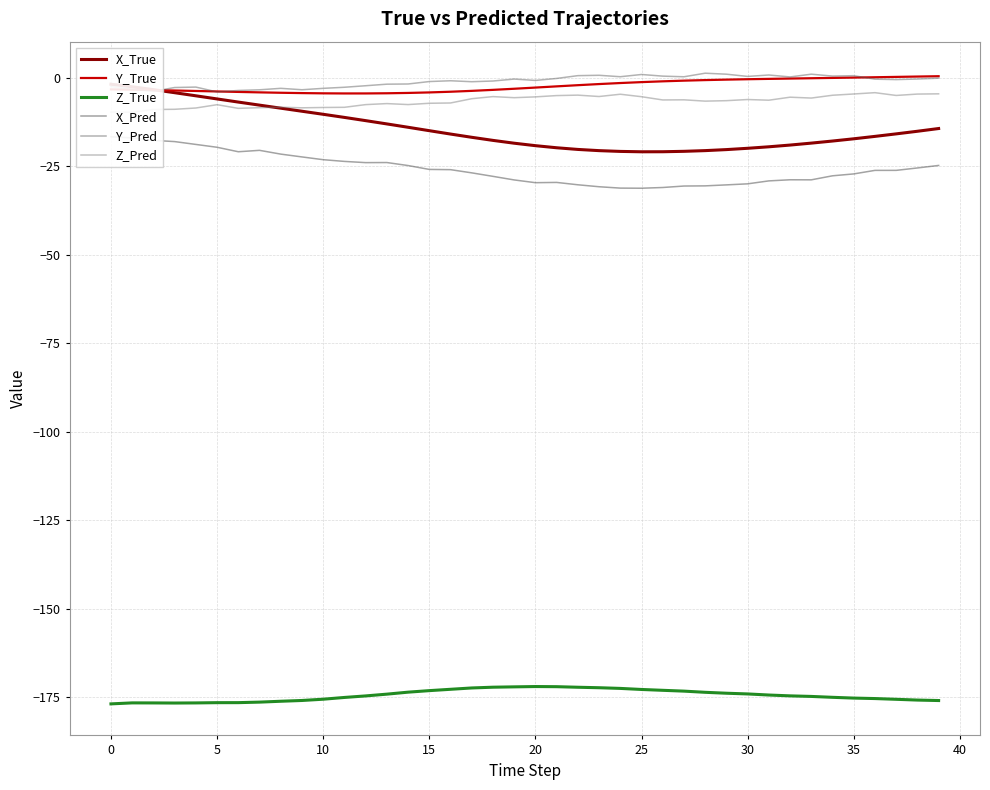

What is the lowest value of the Z_True series?

-176.9